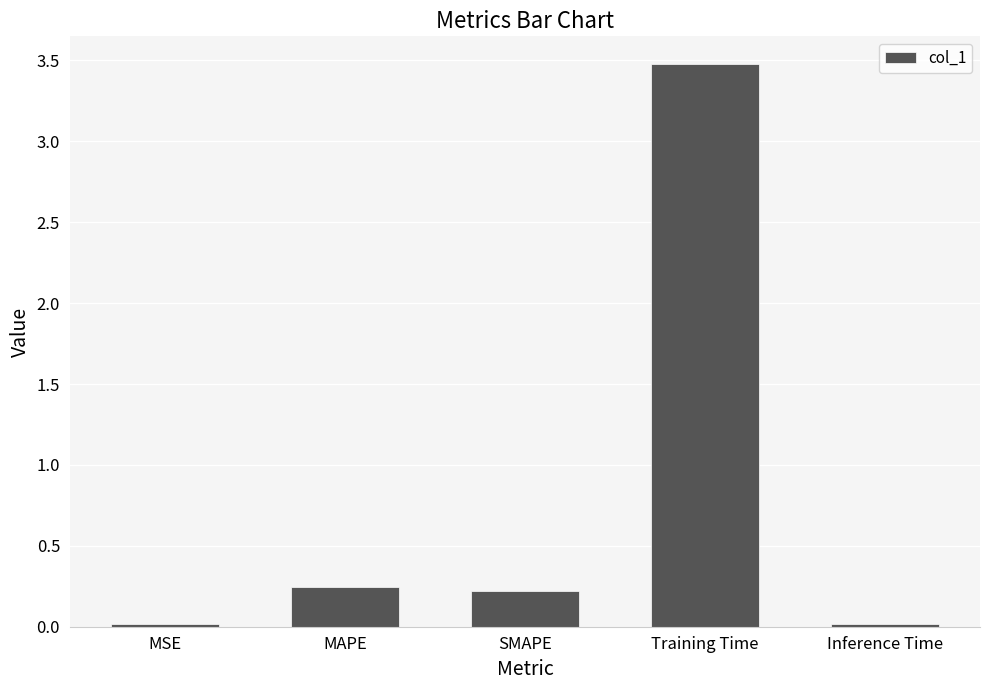

What is the average value?

0.8